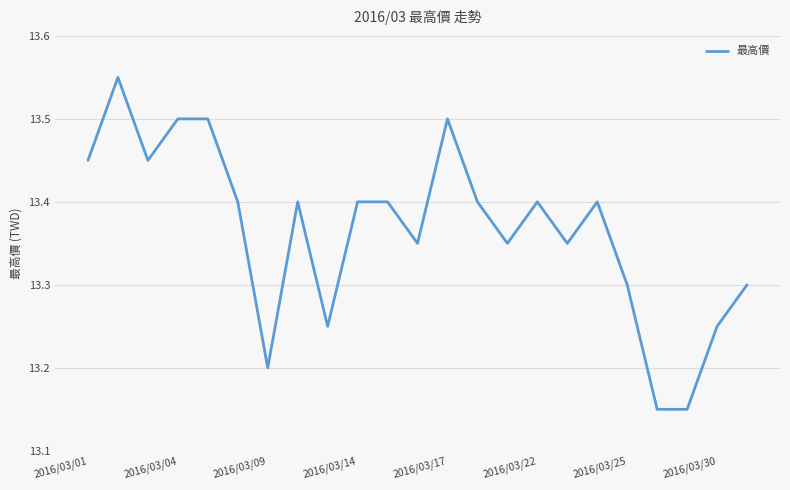

What is the average value?

13.4